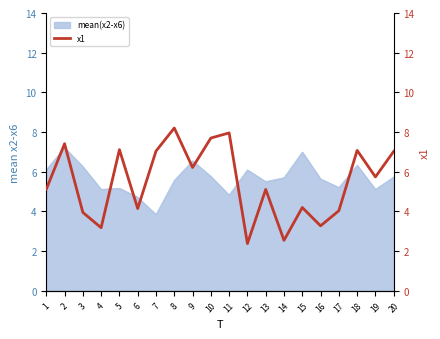

Where does the data first go above 5?

1